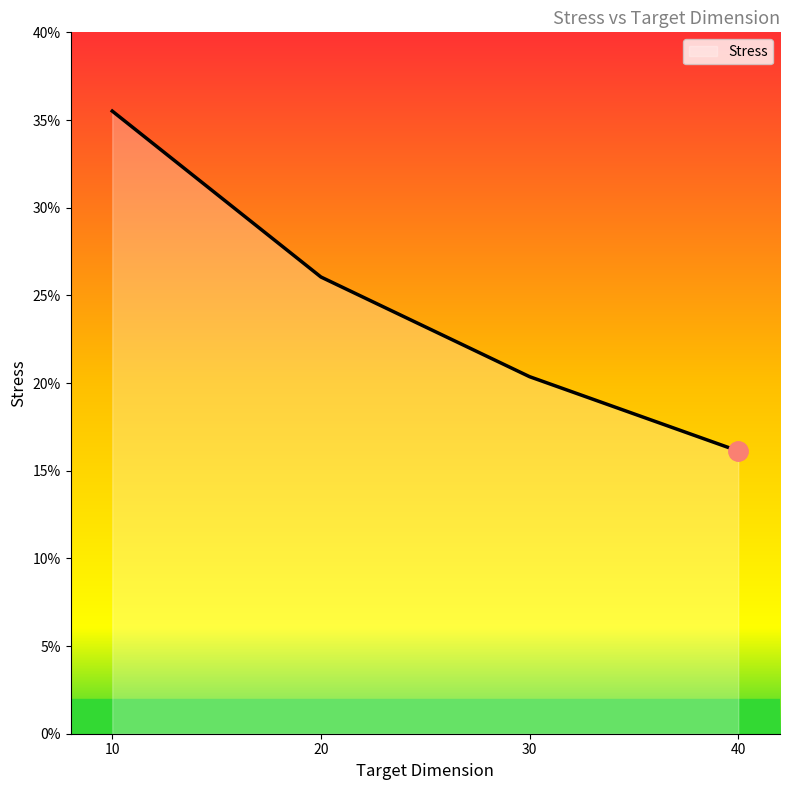

Rank the categories by value from highest to lowest.

10, 20, 30, 40